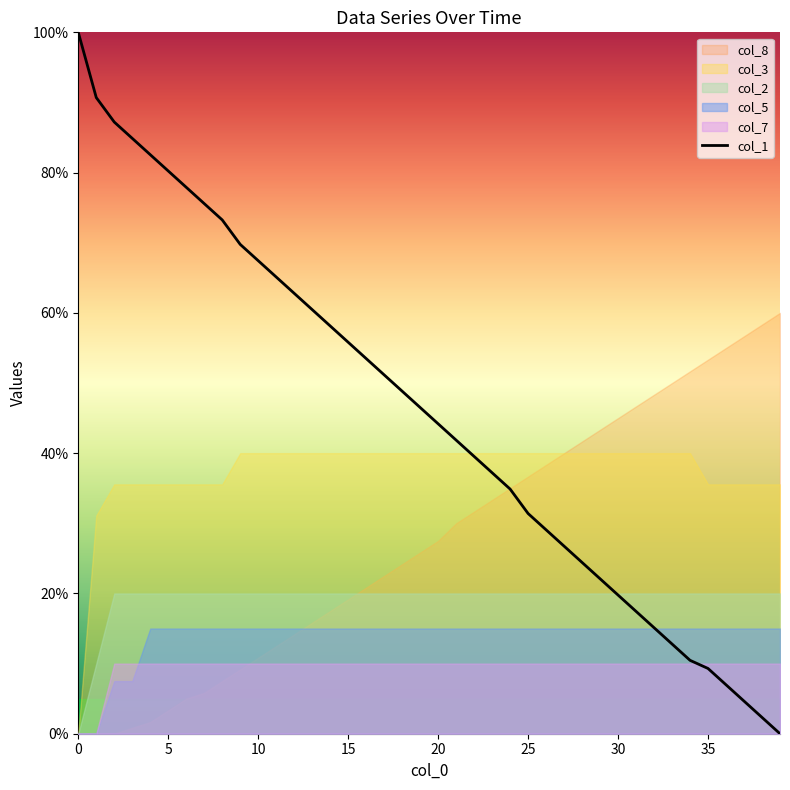

How many data points are above 46?

20